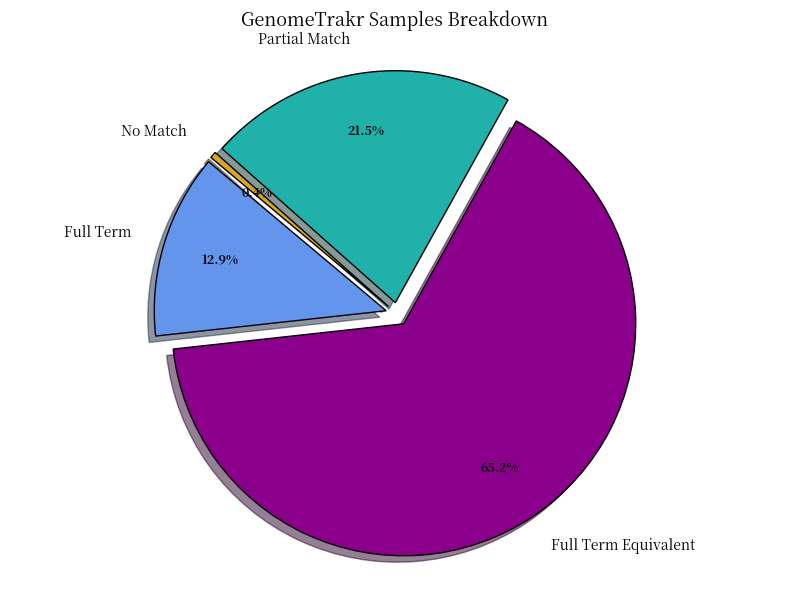

To the nearest percent, what is the difference between the largest and smallest slice percentages?

65%